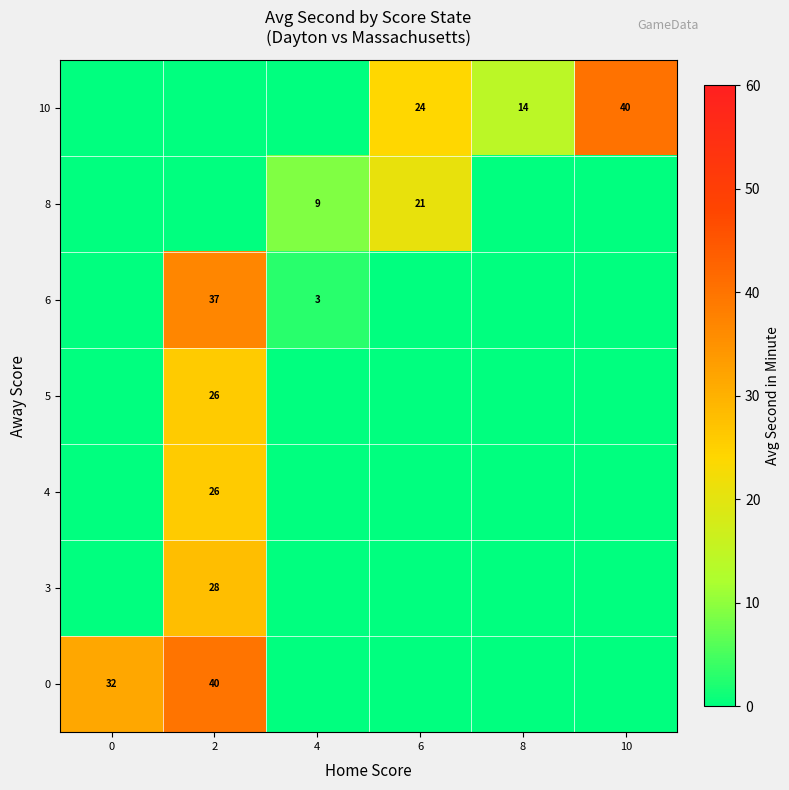

True or false: 10 has a value of 8 at 8.

False